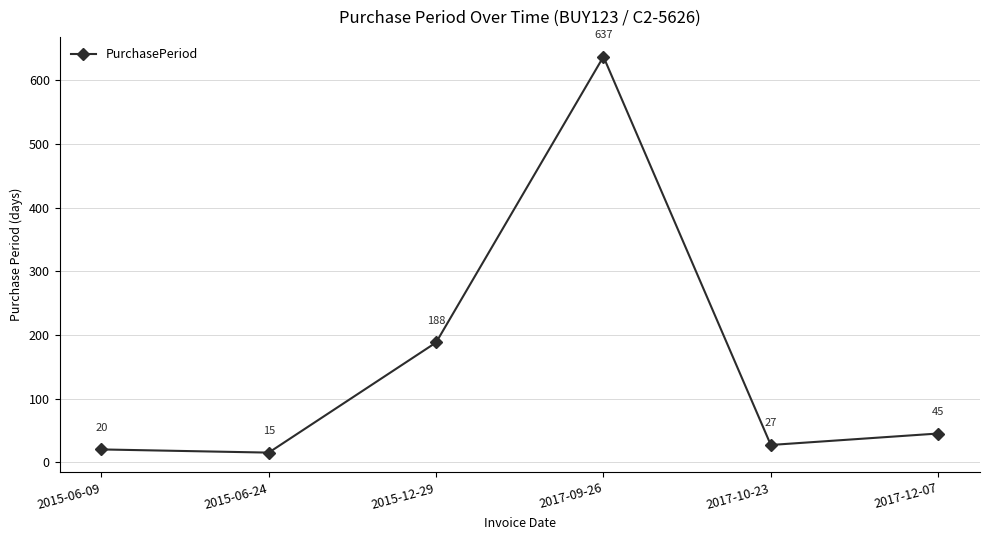

At which category does the chart reach its minimum across all series?

2015-06-24